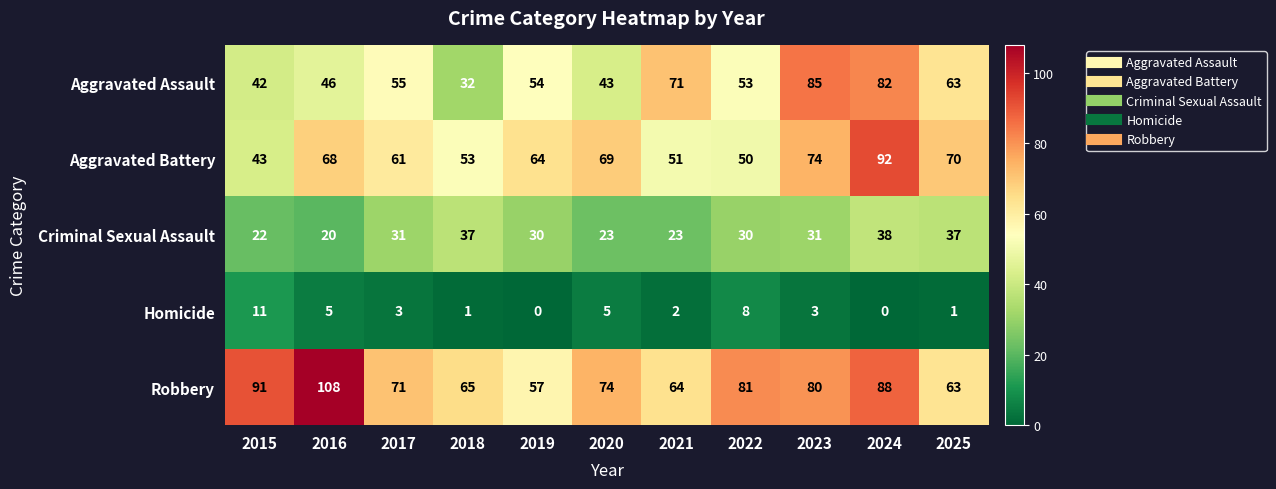

What is the average value of the Aggravated Assault series?

57